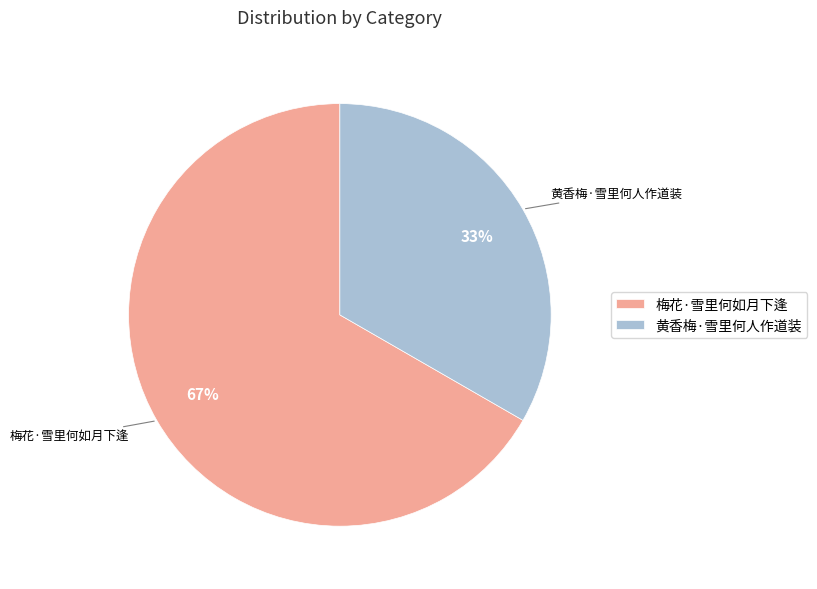

To the nearest percent, what portion does 黄香梅·雪里何人作道装 represent?

33%